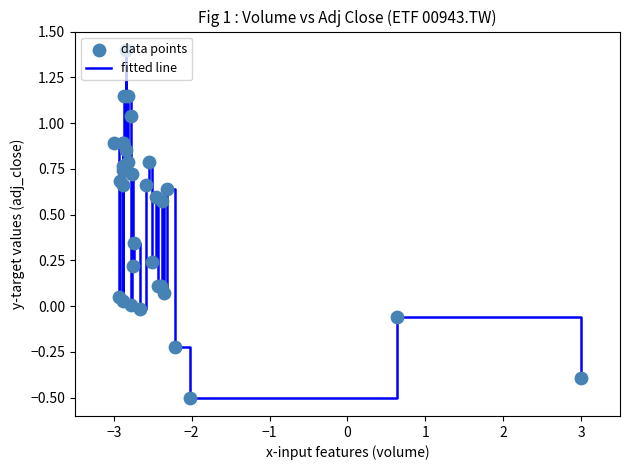

What is the difference between the maximum and minimum values?

1.9